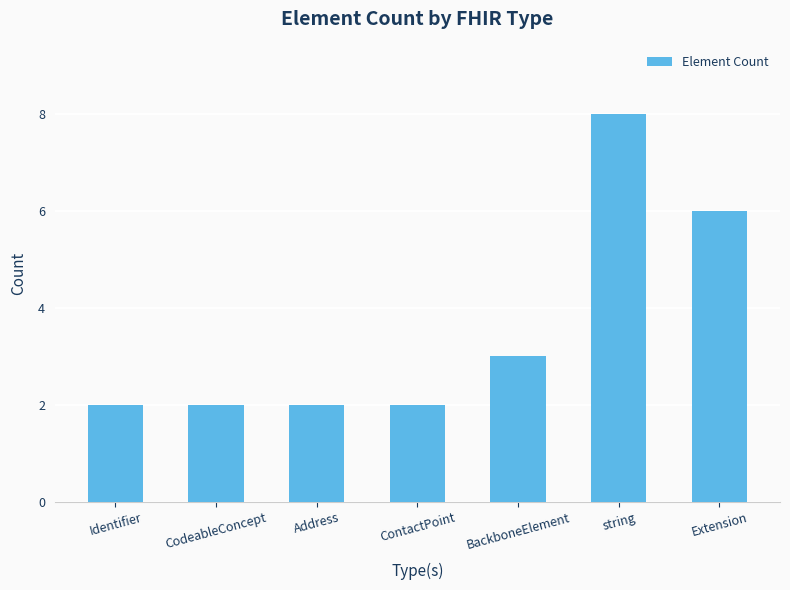

What position from the left is Extension?

7